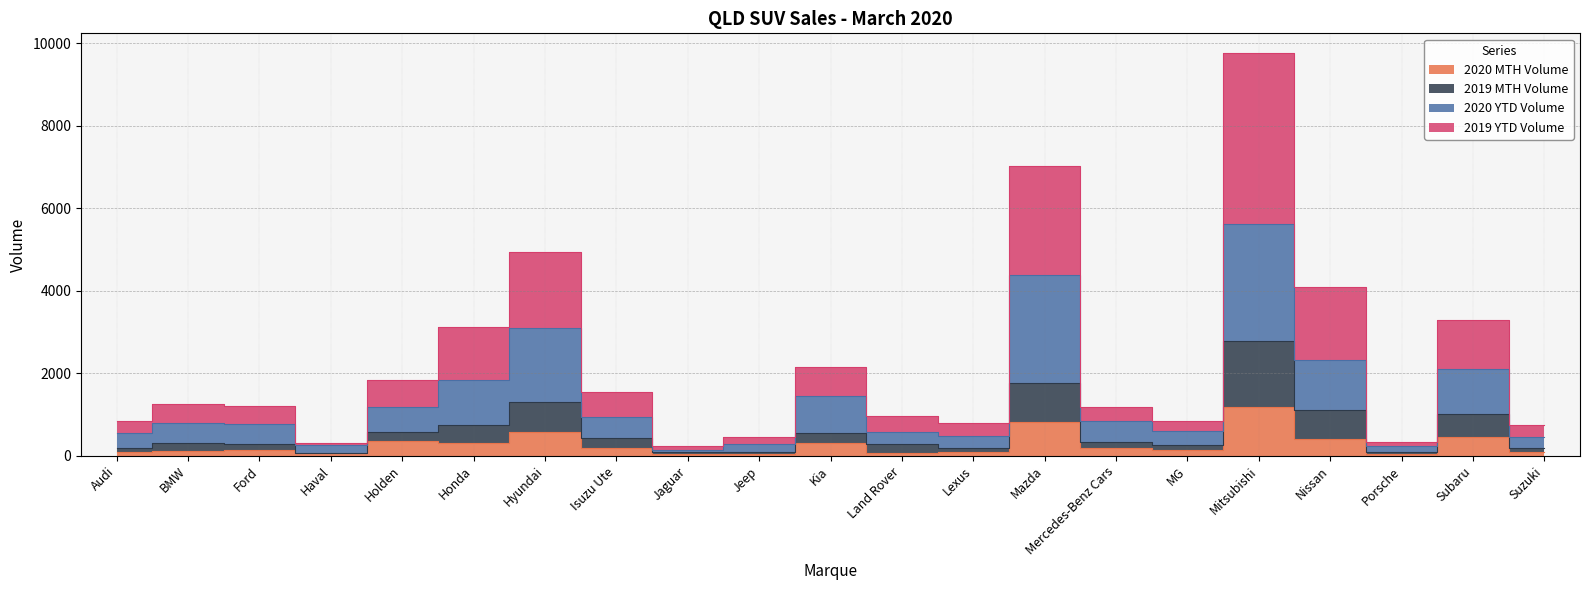

The 2019 MTH Volume series shows 255 at MG. True or false?

True